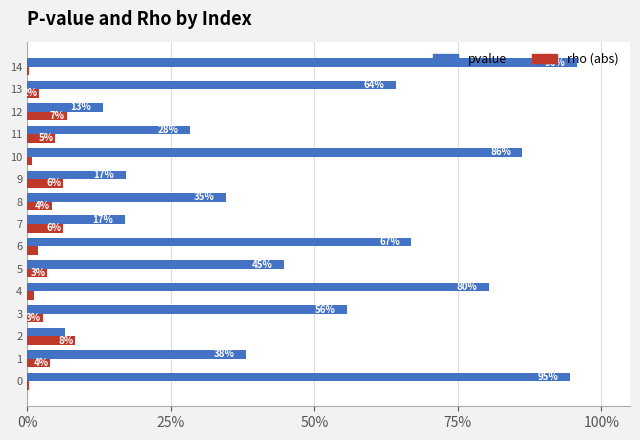

What are all the series names shown in the legend?

pvalue, rho (abs)